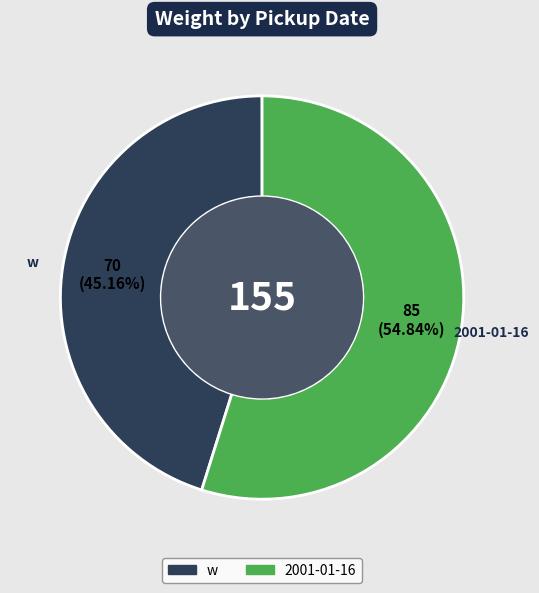

To the nearest percent, what is the difference between the 2001-01-16 and w slice percentages?

10%